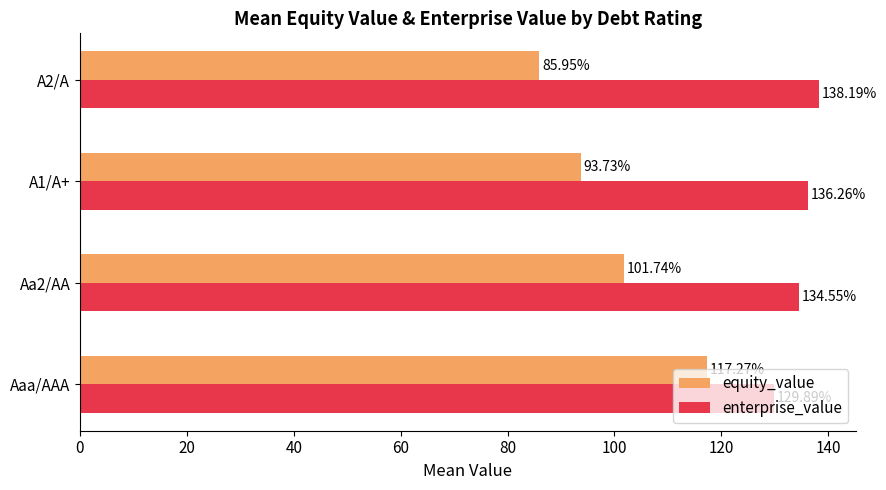

List the series in order of their peak value, lowest first.

equity_value, enterprise_value